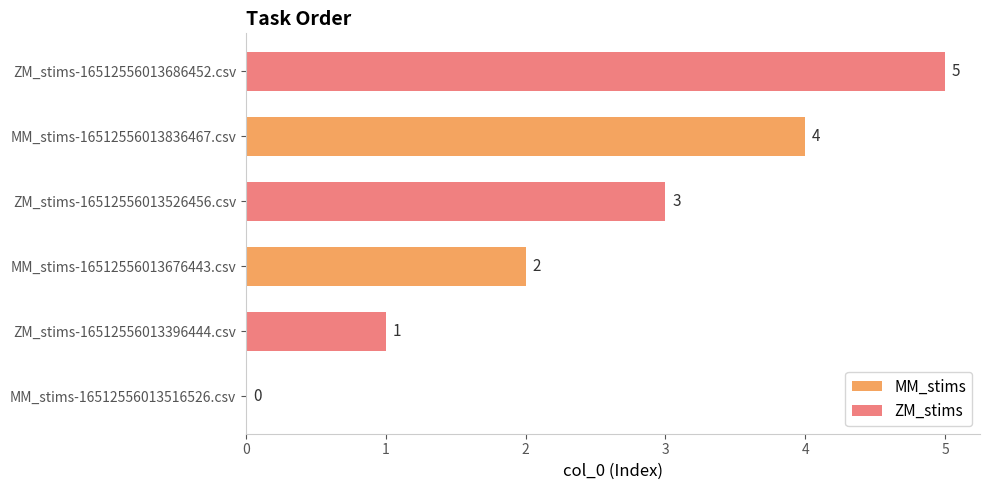

Is it true that MM_stims equals 1 at MM_stims-16512556013676443.csv?

False